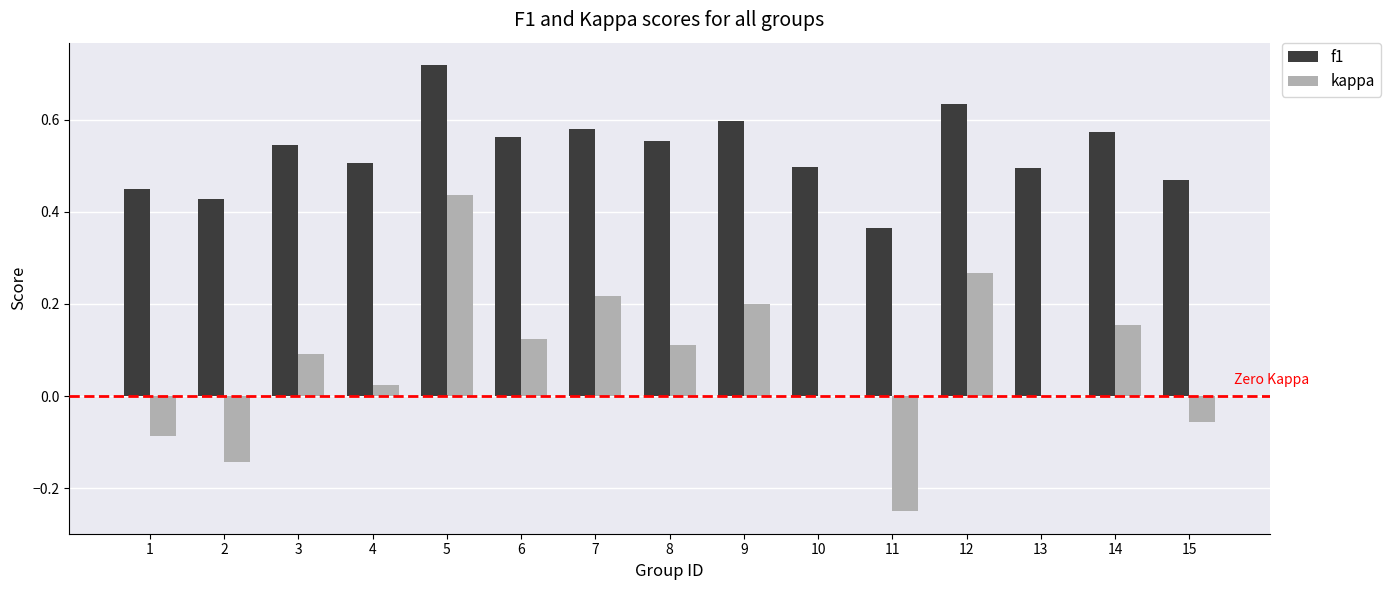

Count the number of data series in this chart.

2